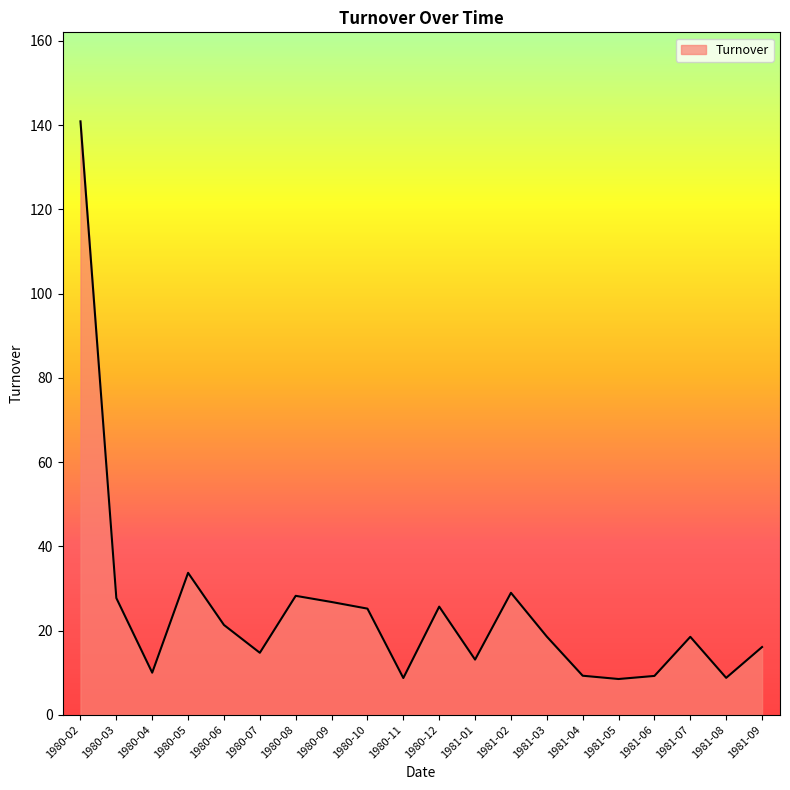

The chart shows a value of 8.7 at 1980-11. True or false?

True